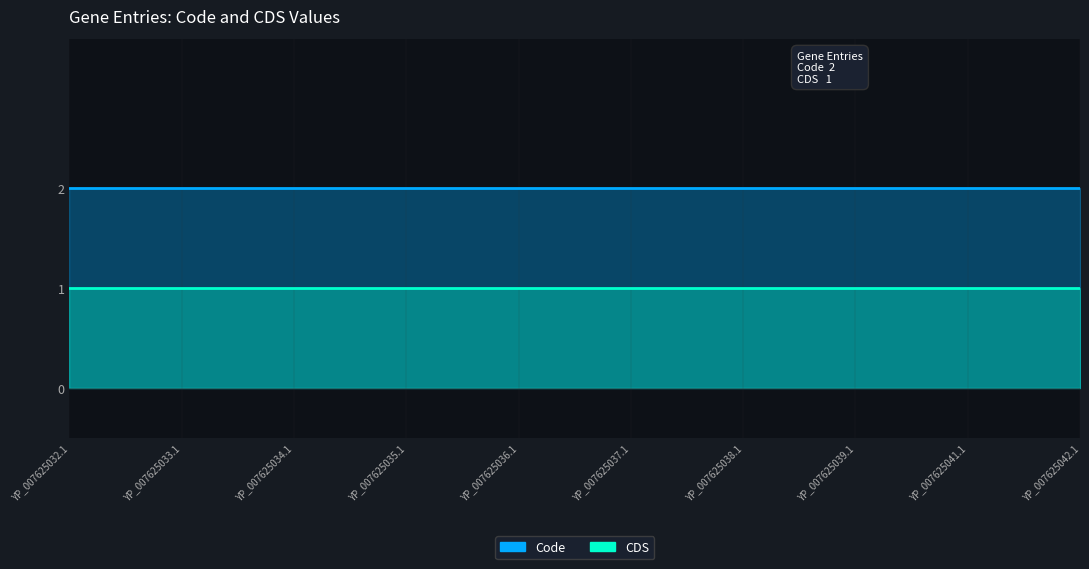

True or false: Code and CDS intersect in this chart.

False